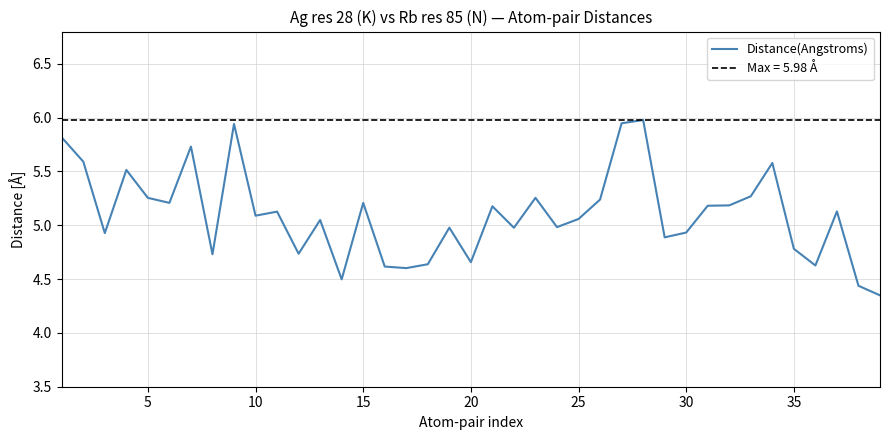

The Distance(Angstroms) series shows 4.9 at 30. True or false?

True